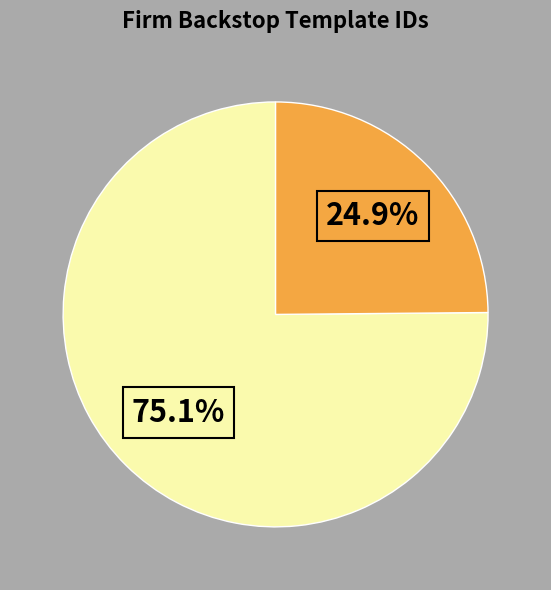

Is there any slice that represents more than half of the pie?

Yes